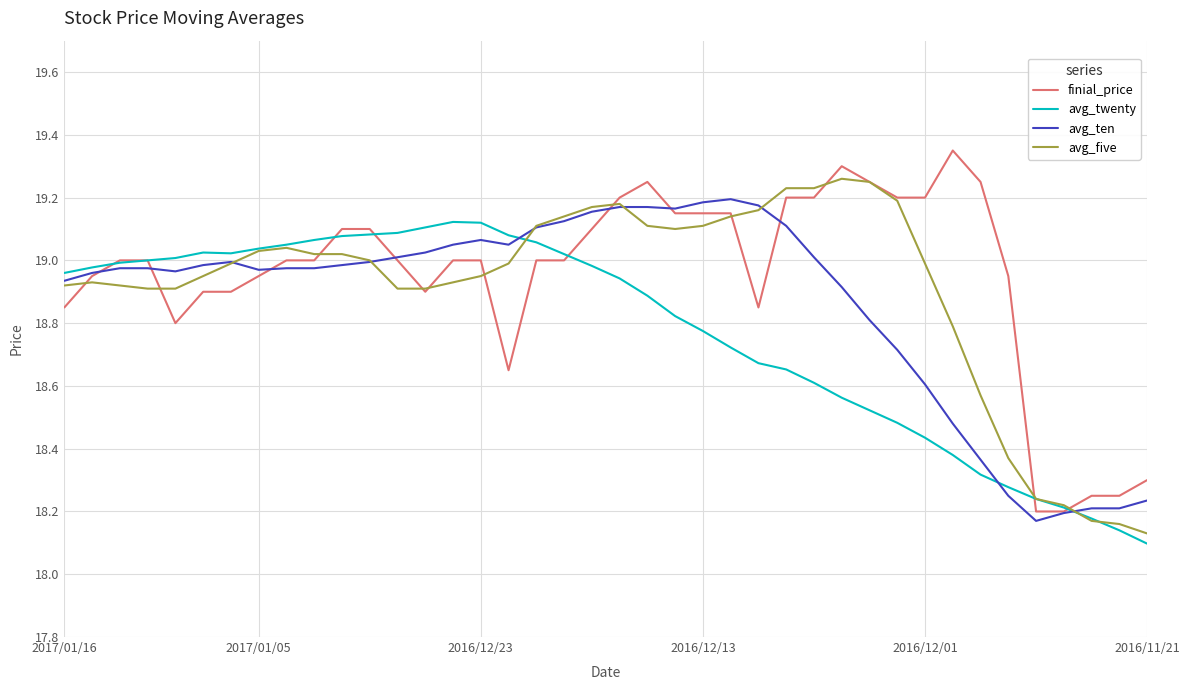

List the series in order of their overall mean, lowest first.

avg_twenty, avg_ten, avg_five, finial_price